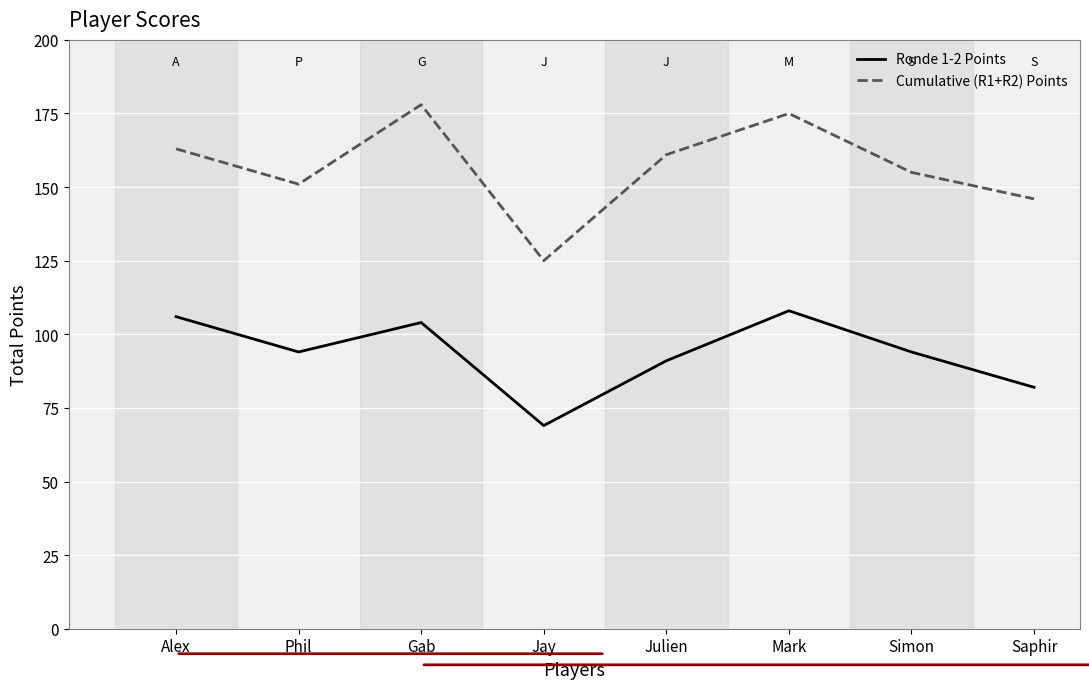

What is the difference between the highest and lowest values at Gab?

74